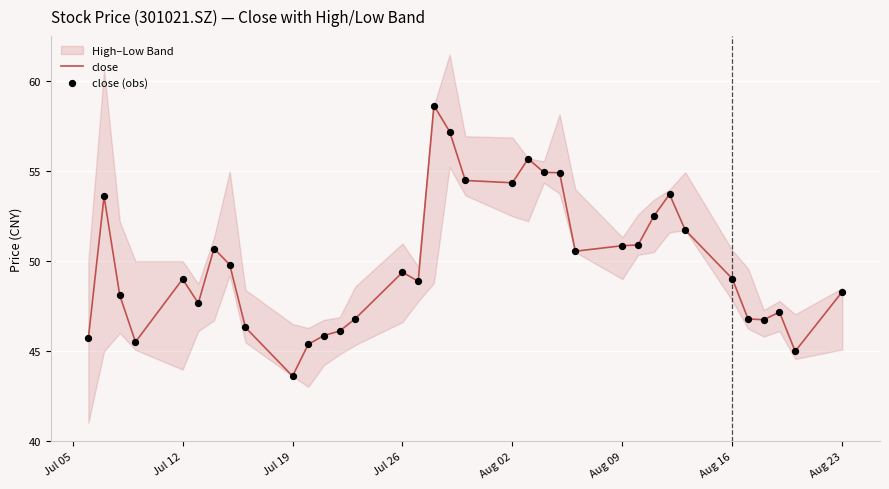

Which series has the largest total across all categories?

close